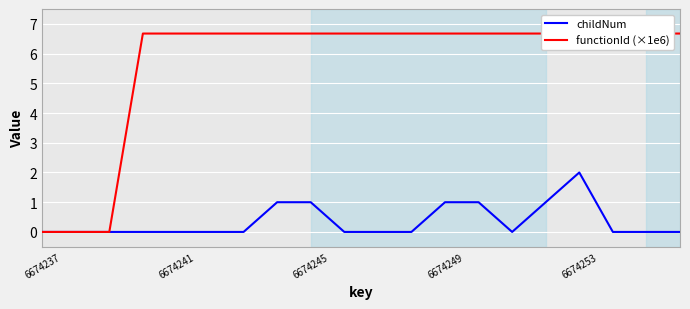

Count the number of categories in the chart.

20